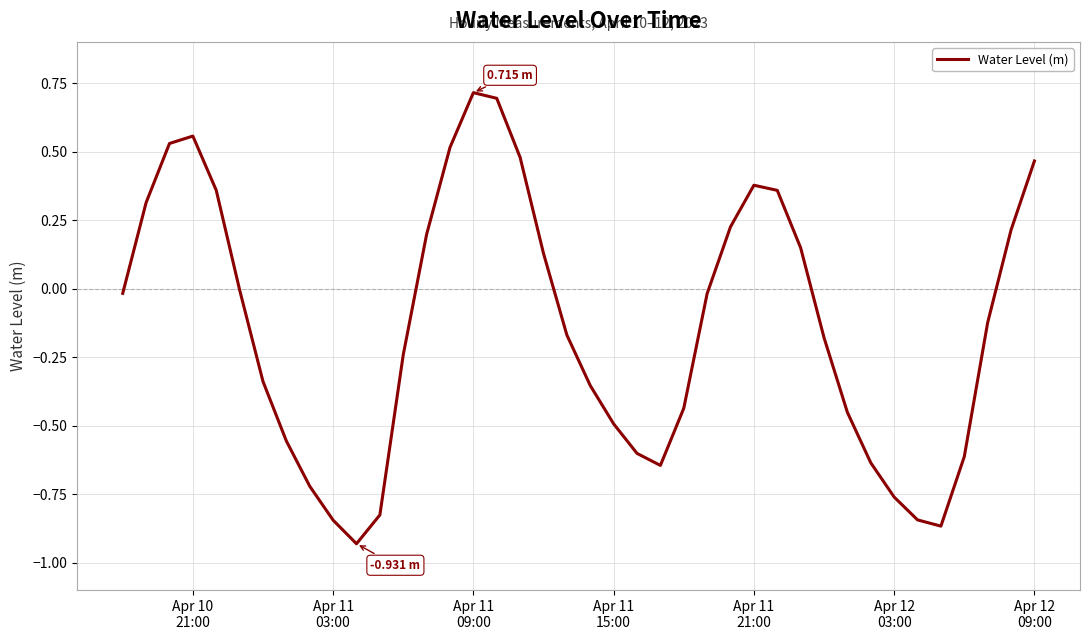

Count the number of data series in this chart.

1